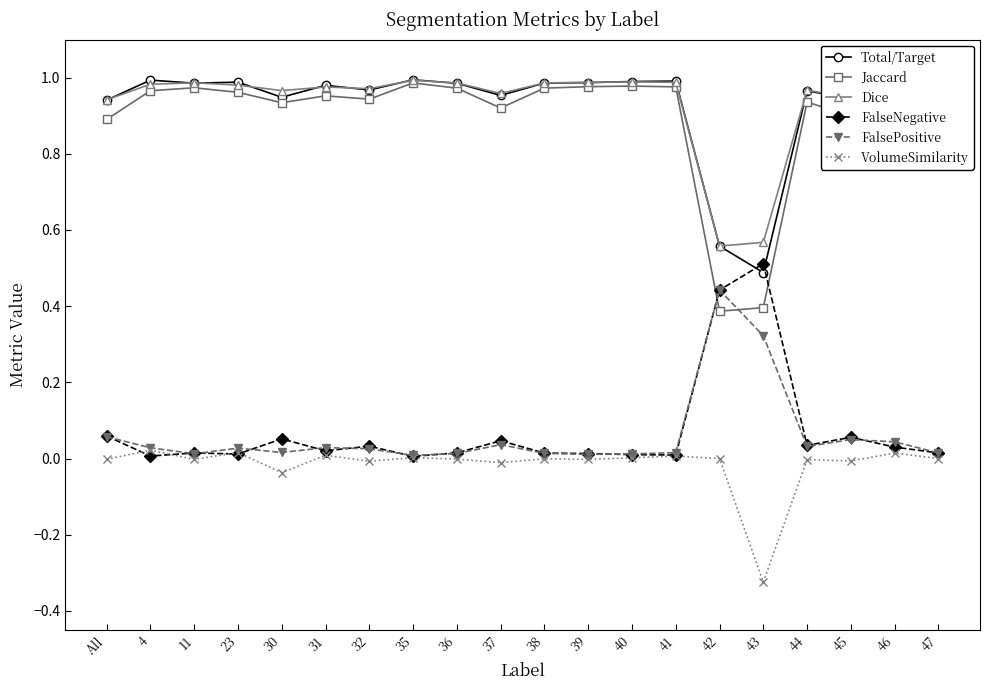

Does the chart have visible grid lines?

No